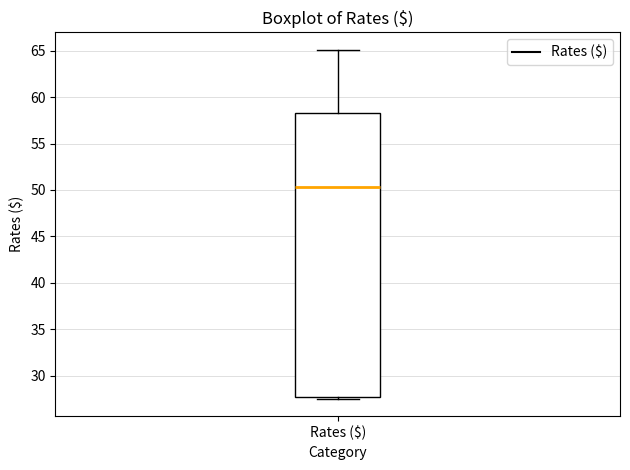

Where does the upper whisker of the box for Rates ($) end on the y-axis? The values are not printed on the chart, so give them approximately, as read against the axis.

65.0